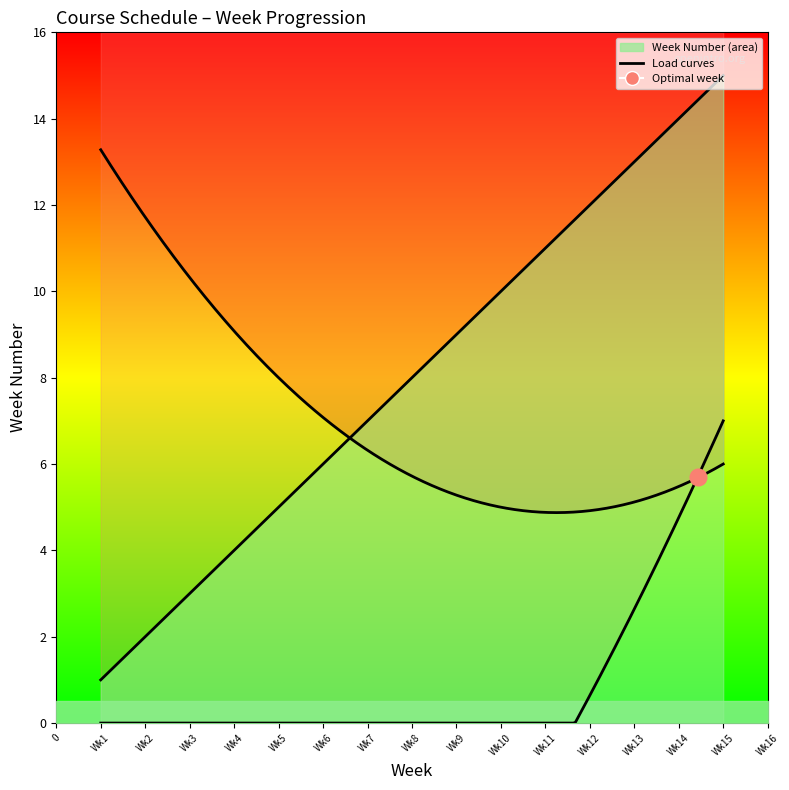

True or false: the data shows 3 at Wk5.

False